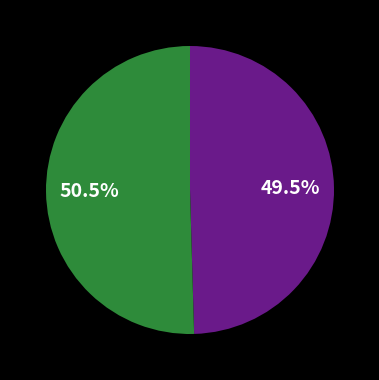

Is there a majority slice in this chart?

Yes